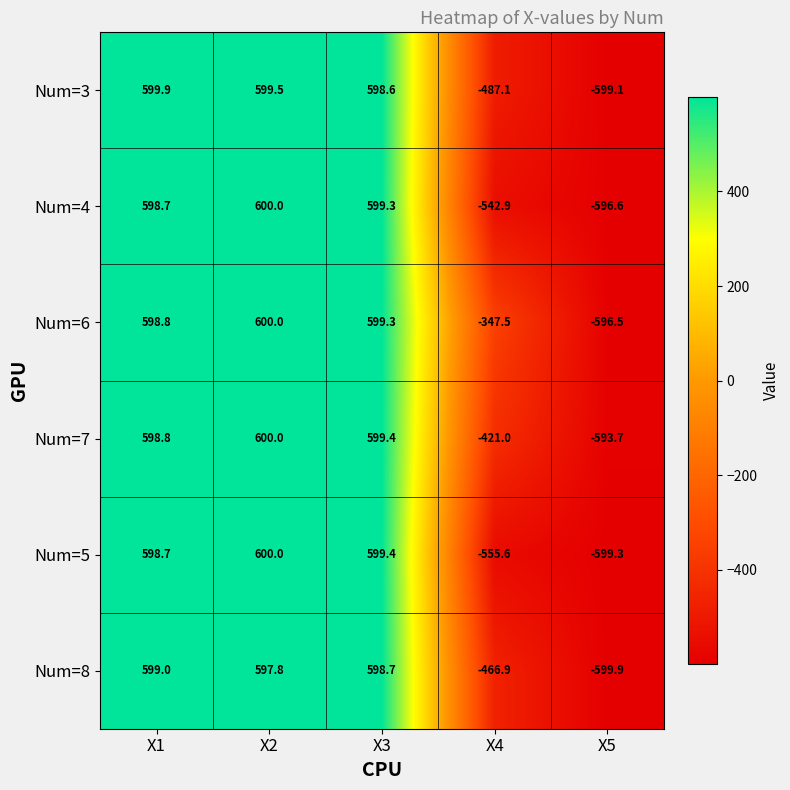

How many series are shown in this chart?

6